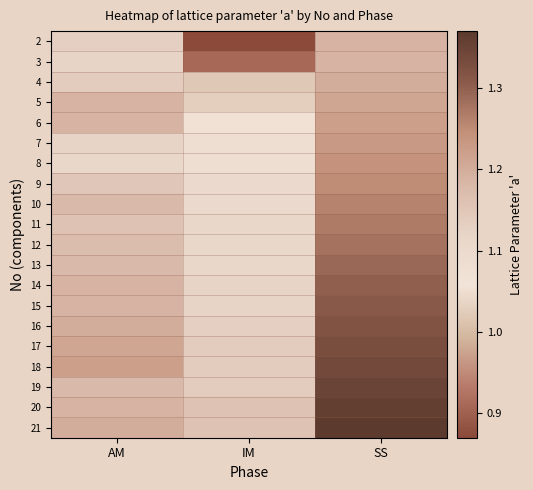

What is the total value across all series at AM?

23.4